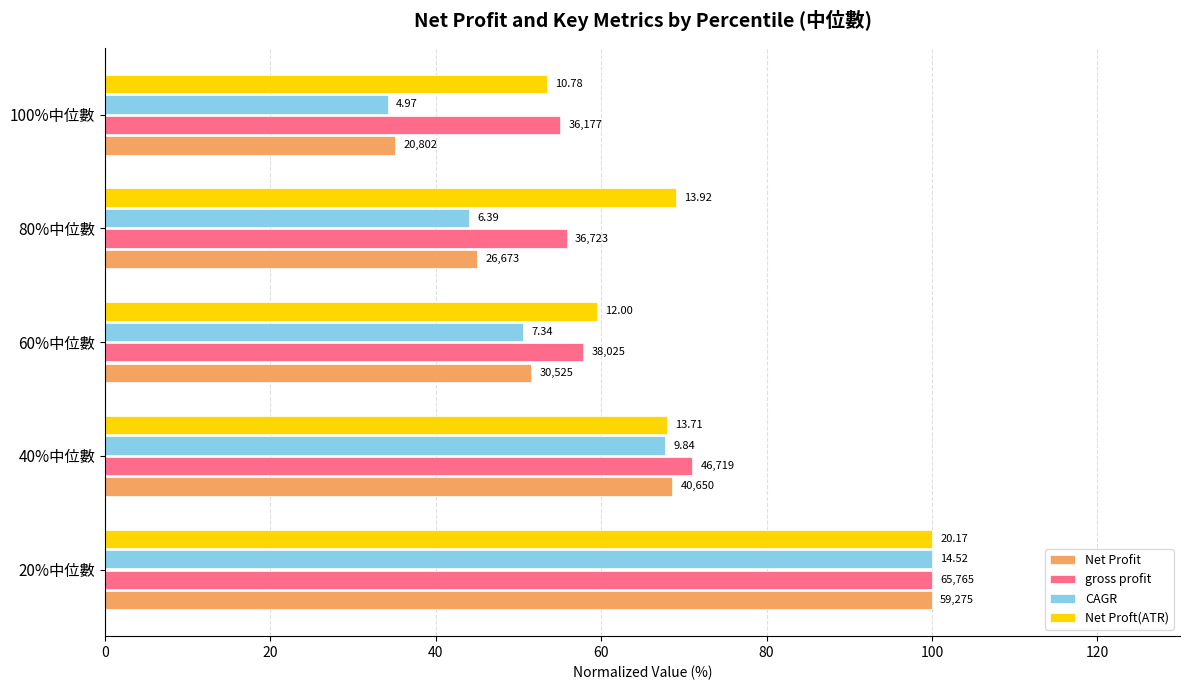

What are all the series names shown in the legend?

Net Profit, gross profit, CAGR, Net Proft(ATR)